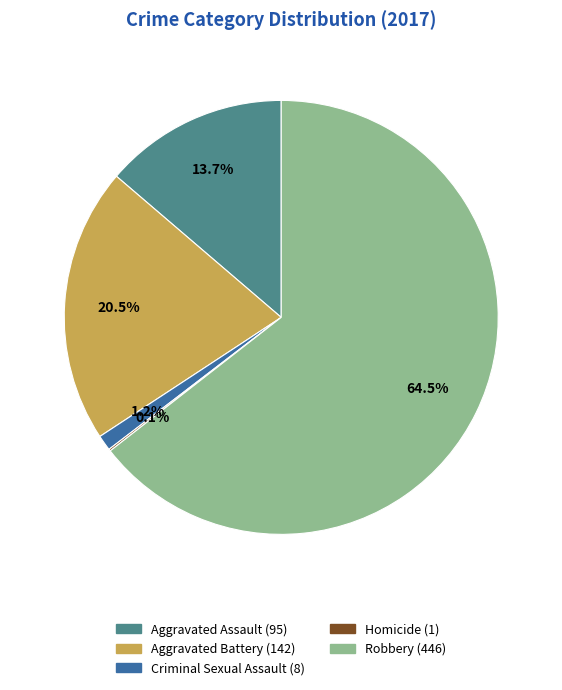

Which category accounts for the majority?

Robbery